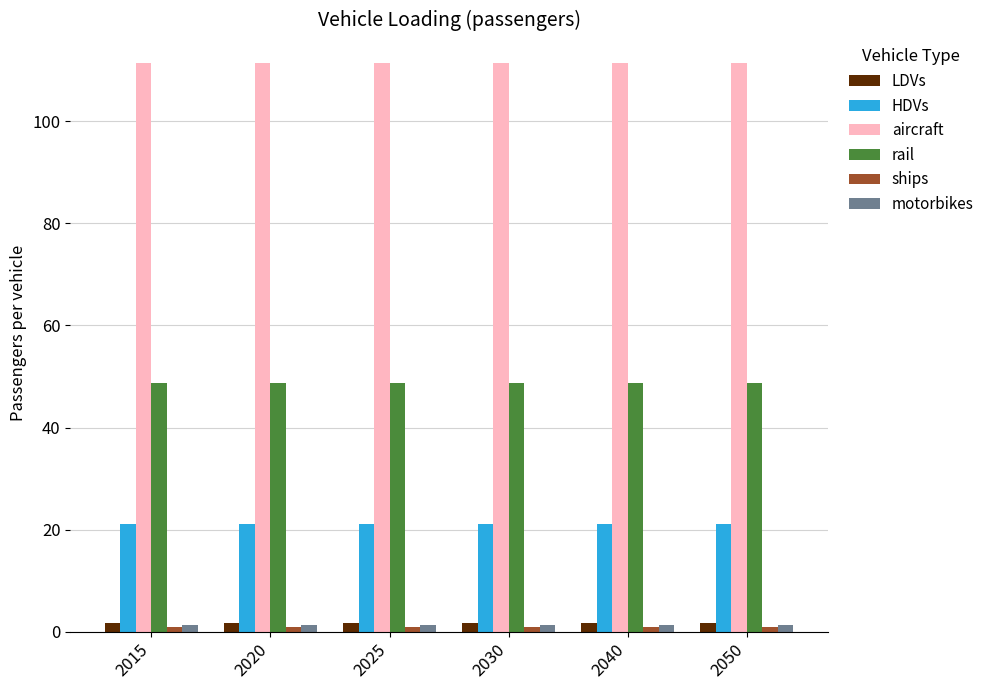

Is the value of rail at 2030 greater than the value of motorbikes at 2020?

Yes